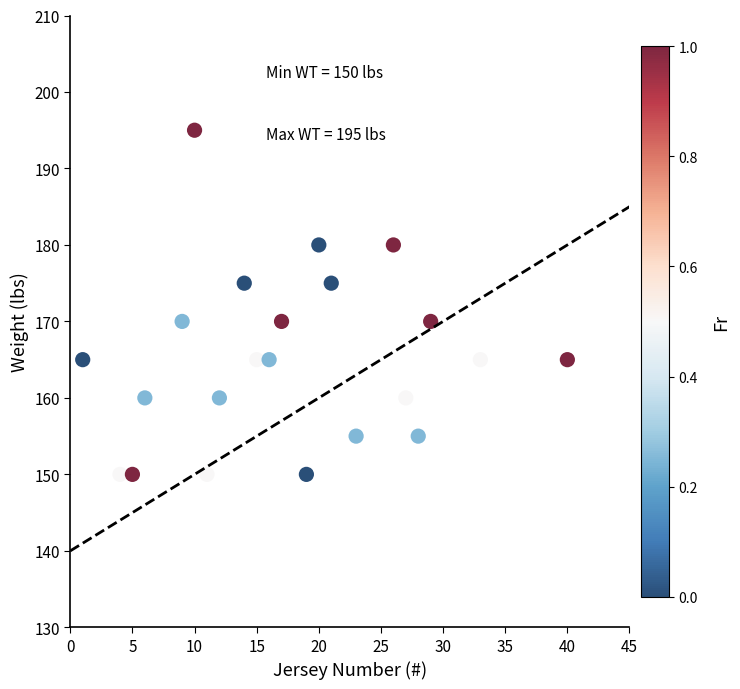

What is the range of X values (max minus min)?

39